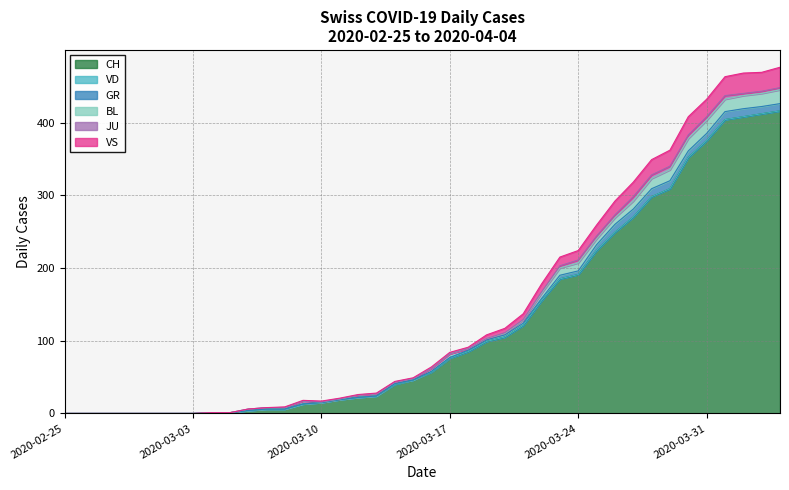

What position from the left is 2020-03-13?

18